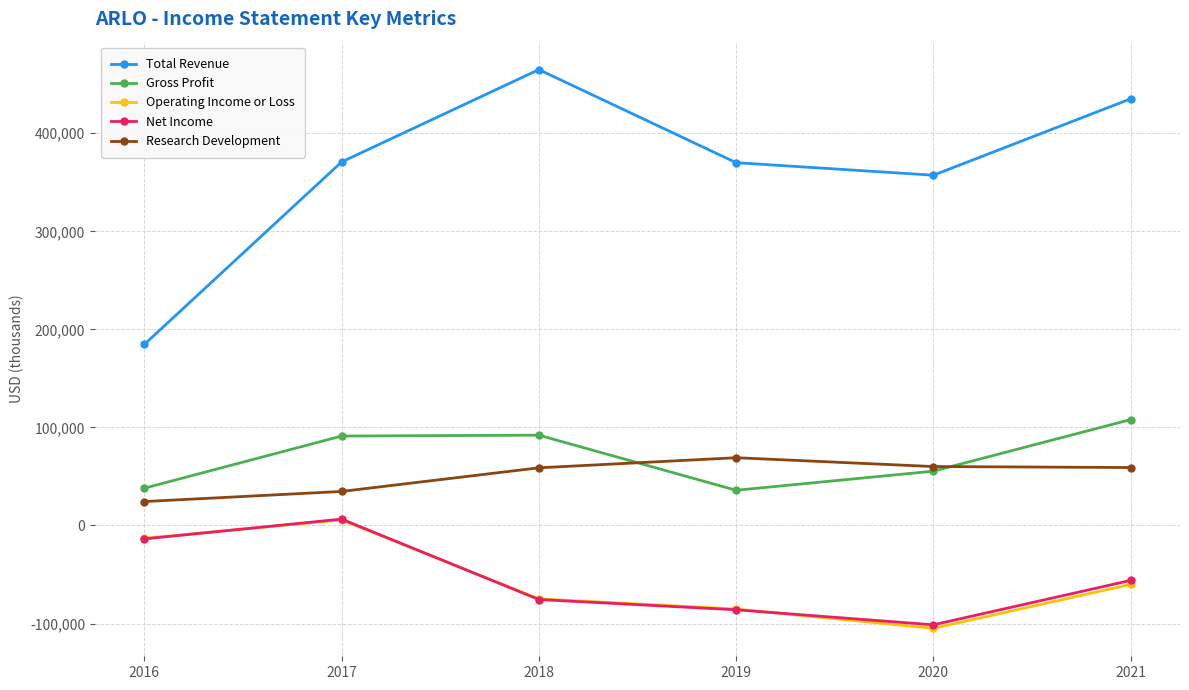

How many lines are shown in the chart?

5